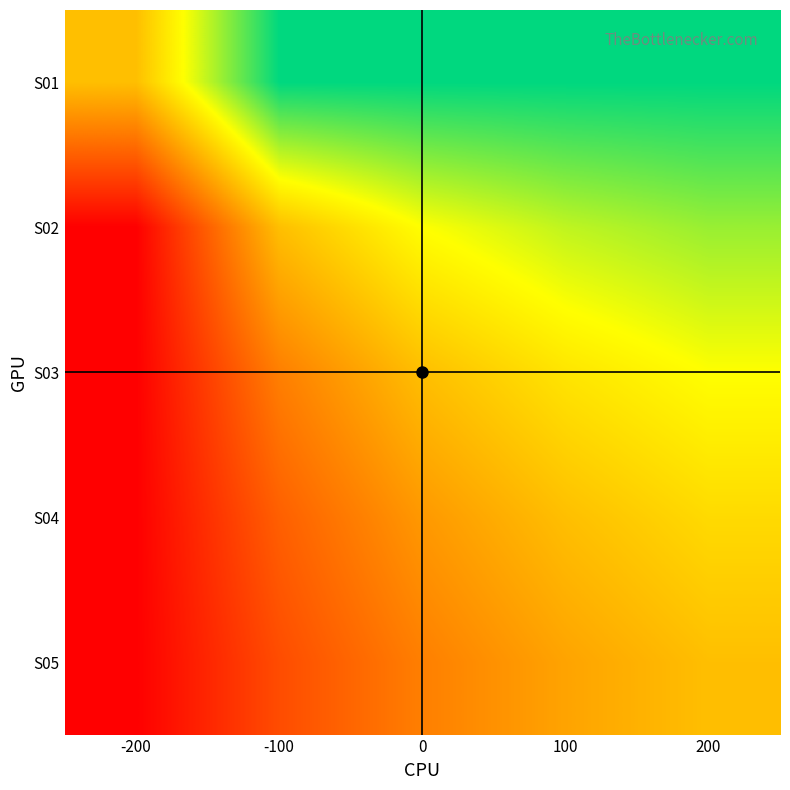

What is the difference between the highest and lowest values at -100?

0.8